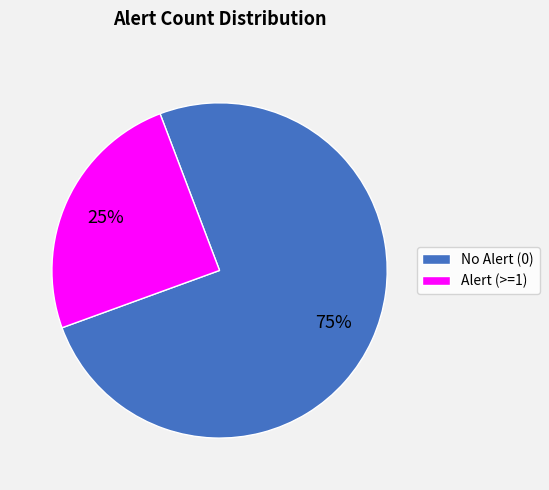

Do Alert (>=1) and No Alert (0) together represent more than half of the pie?

Yes